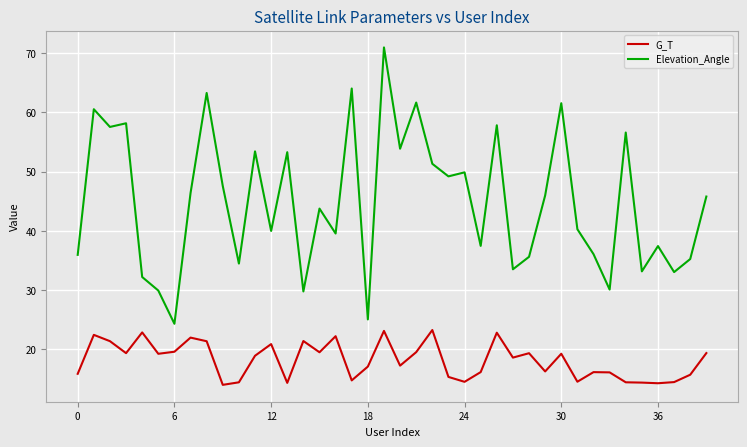

What is the highest value of the G_T series?

23.3